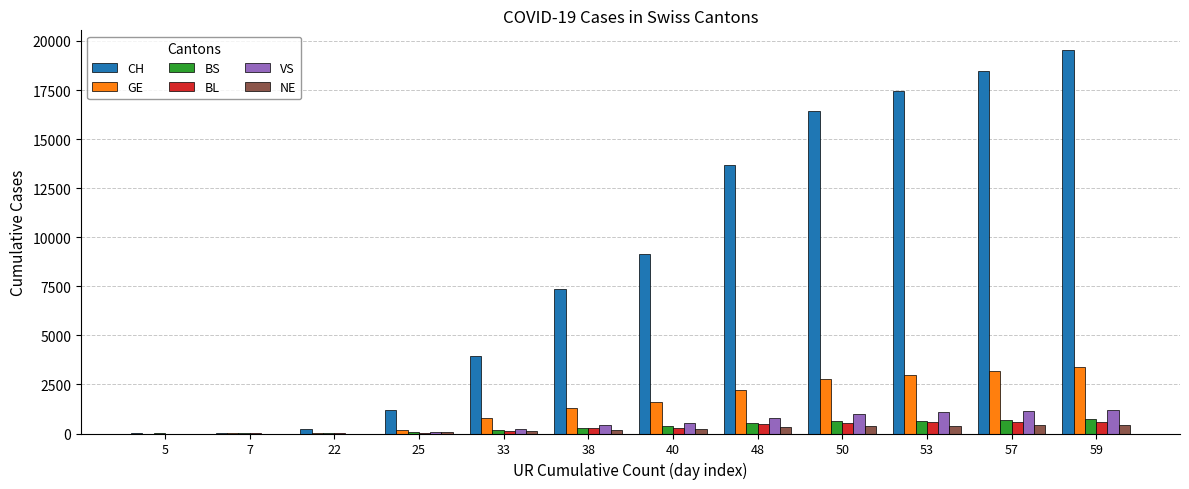

How many categories are shown in the chart?

12